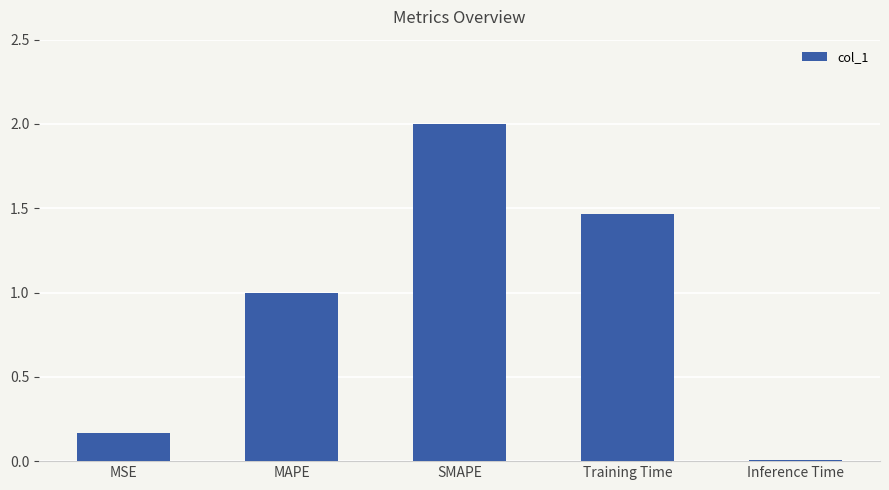

Which label corresponds to the smallest value in the chart?

Inference Time